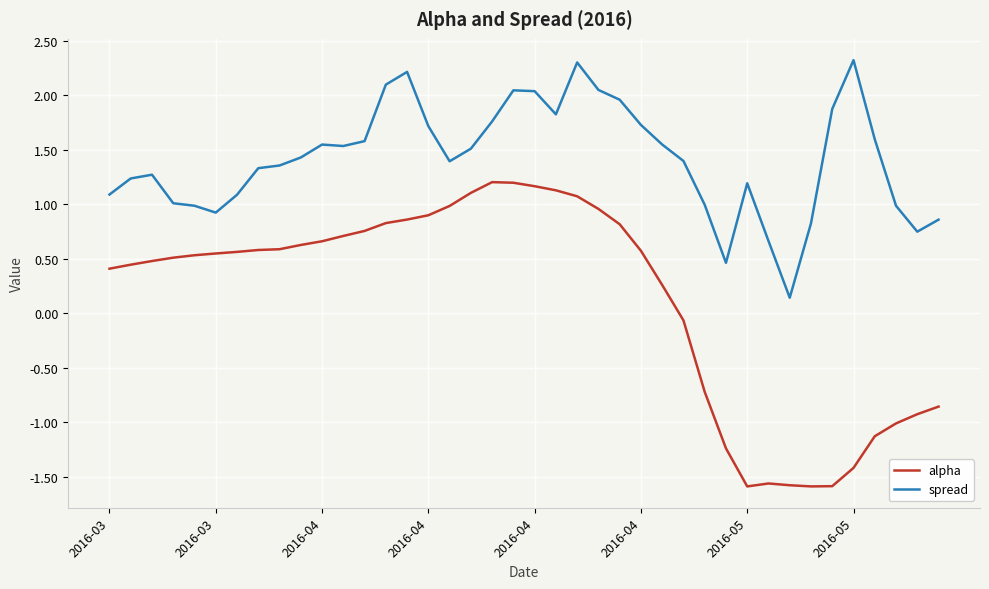

Which series has the widest spread of values?

alpha